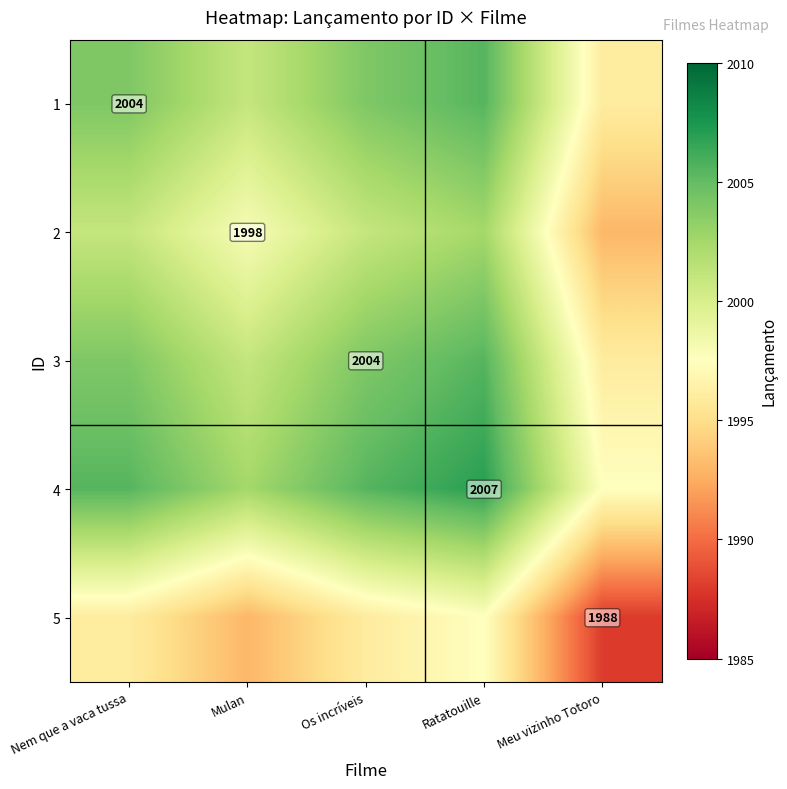

What is the total value across all series at Ratatouille?

10018.0